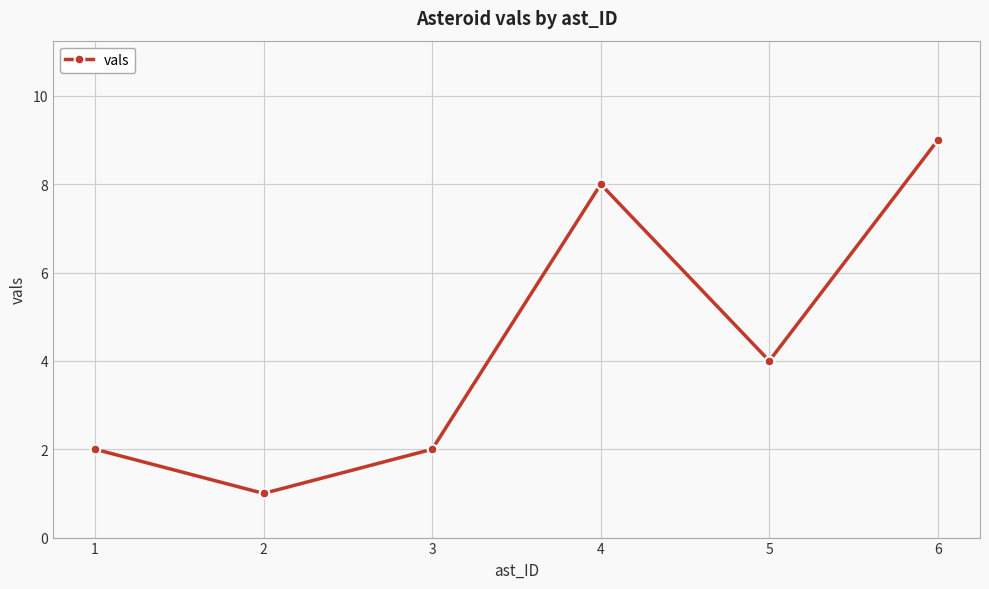

The value at 5 is 4. True or false?

True